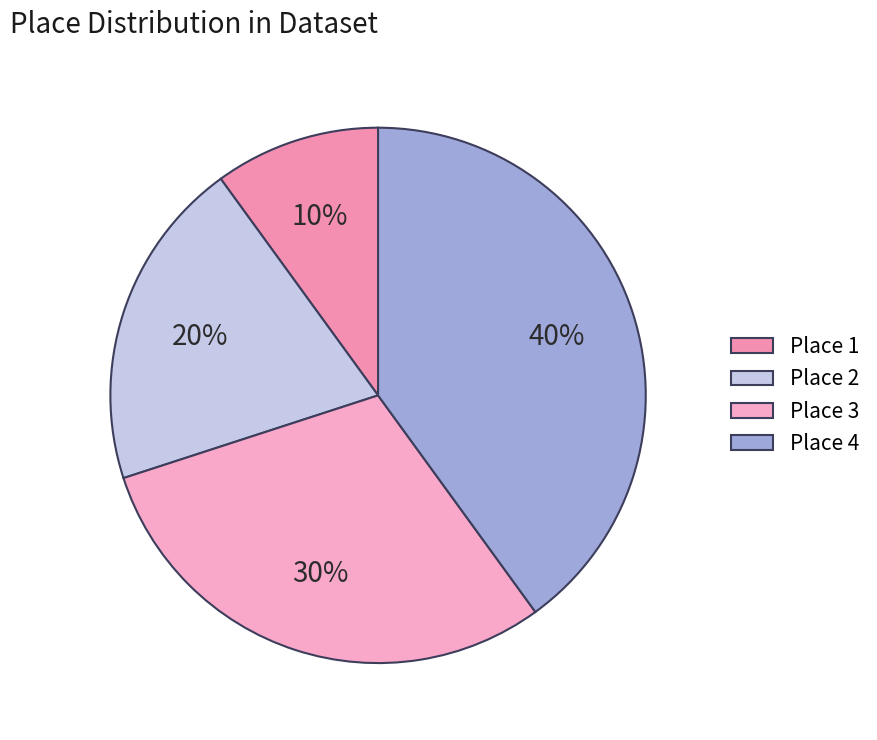

Count the number of slices in the pie.

4